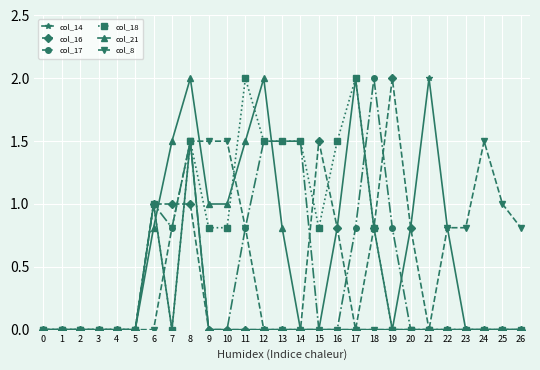

Count the number of categories in the chart.

27